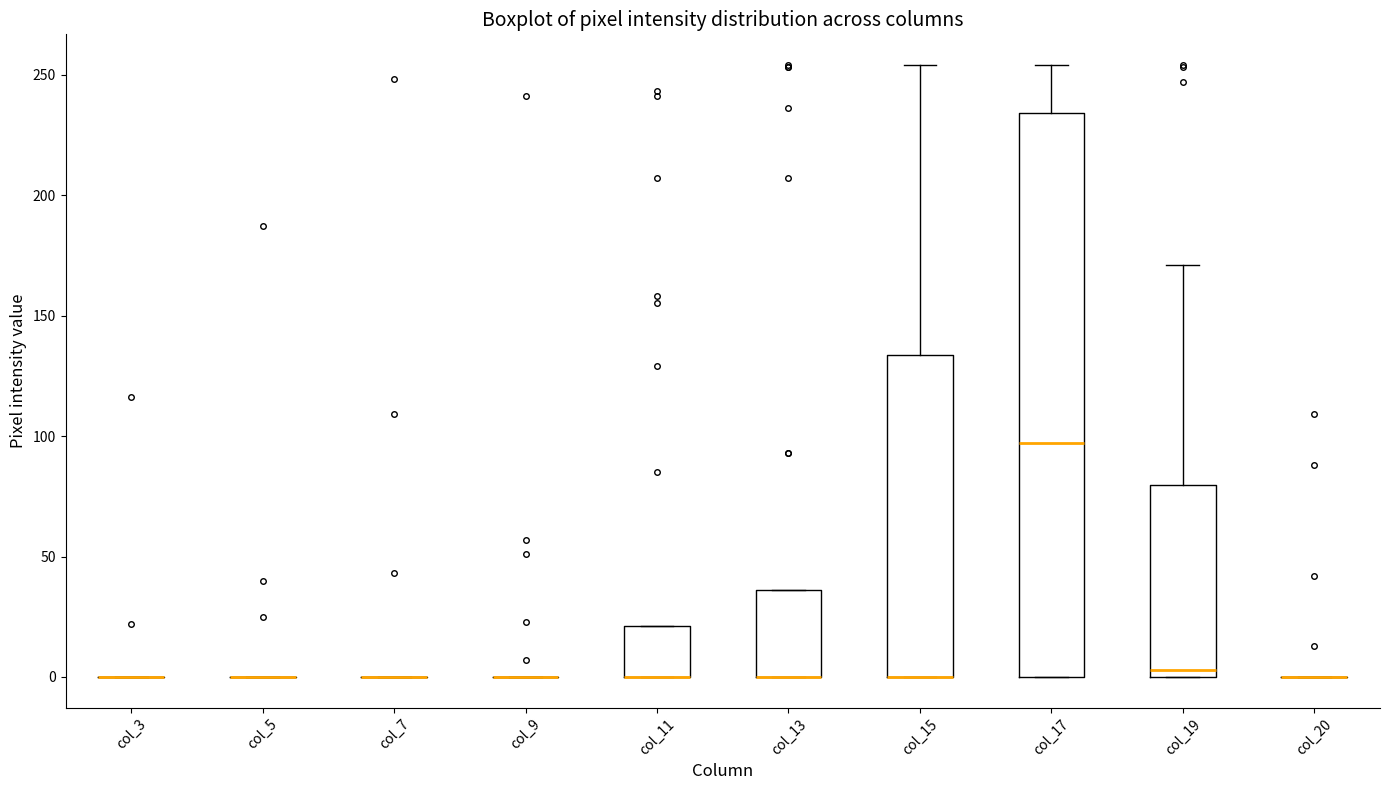

Reading left to right, read every box against the y-axis: the position of its median line, the range the box covers, and the ends of its whiskers. The values are not printed on the chart, so give them approximately, as read against the axis.

col_3: box collapsed to a line at 0, whiskers 0 to 0
col_5: box collapsed to a line at 0, whiskers 0 to 0
col_7: box collapsed to a line at 0, whiskers 0 to 0
col_9: box collapsed to a line at 0, whiskers 0 to 0
col_11: median 0 (drawn on the box's lower edge), box 0 to 20, whiskers 0 to 20
col_13: median 0 (drawn on the box's lower edge), box 0 to 35, whiskers 0 to 35
col_15: median 0 (drawn on the box's lower edge), box 0 to 135, whiskers 0 to 255
col_17: median 95, box 0 to 235, whiskers 0 to 255
col_19: median 5, box 0 to 80, whiskers 0 to 170
col_20: box collapsed to a line at 0, whiskers 0 to 0